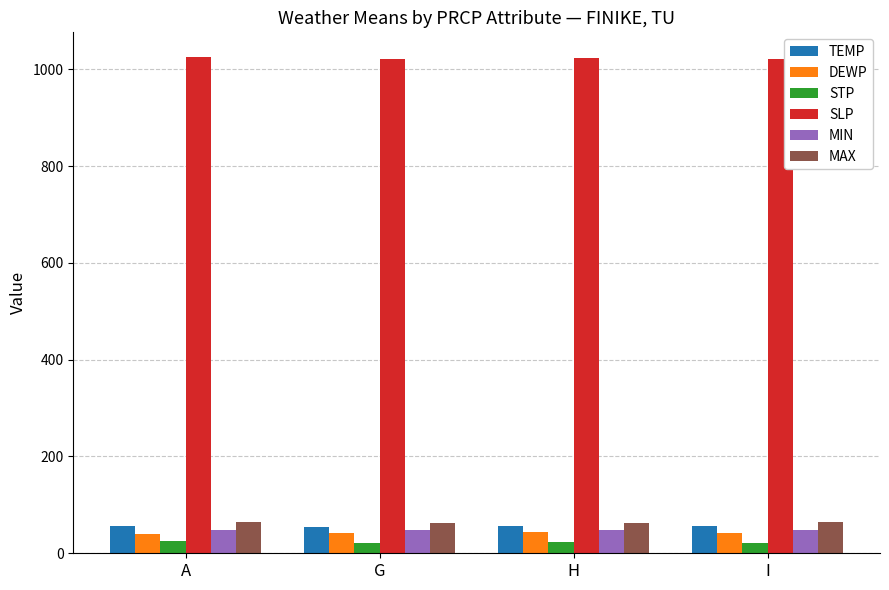

Is it true that TEMP equals 56.1 at A?

True